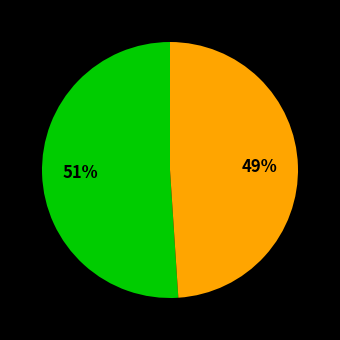

How many slices are in this pie chart?

2